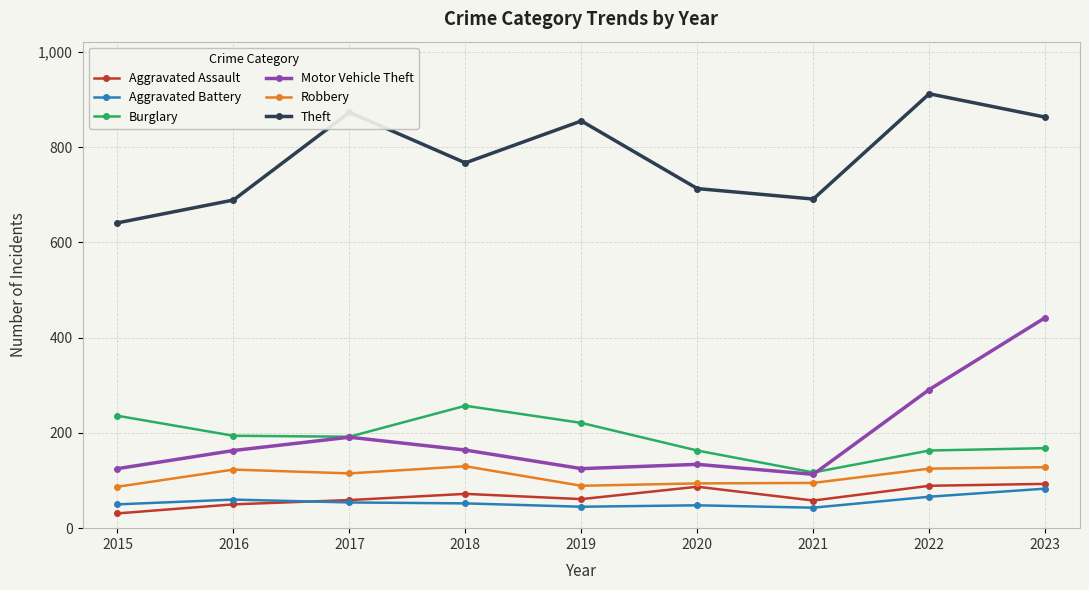

Between 2018 and 2021, which series saw the biggest shift?

Burglary